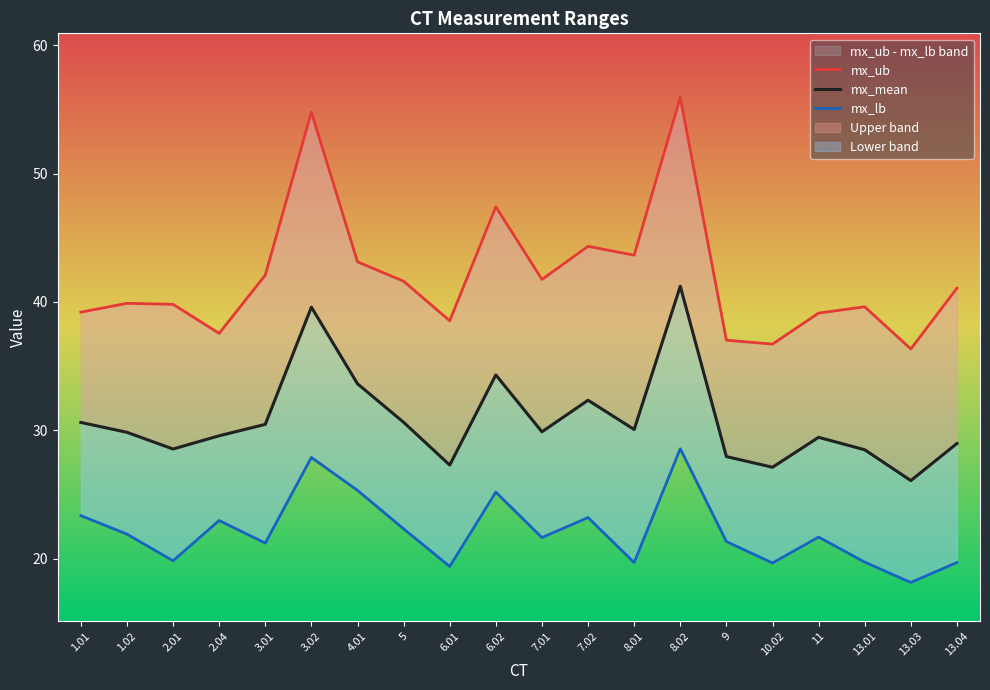

What value does the mx_mean series have at 7.01?

29.9